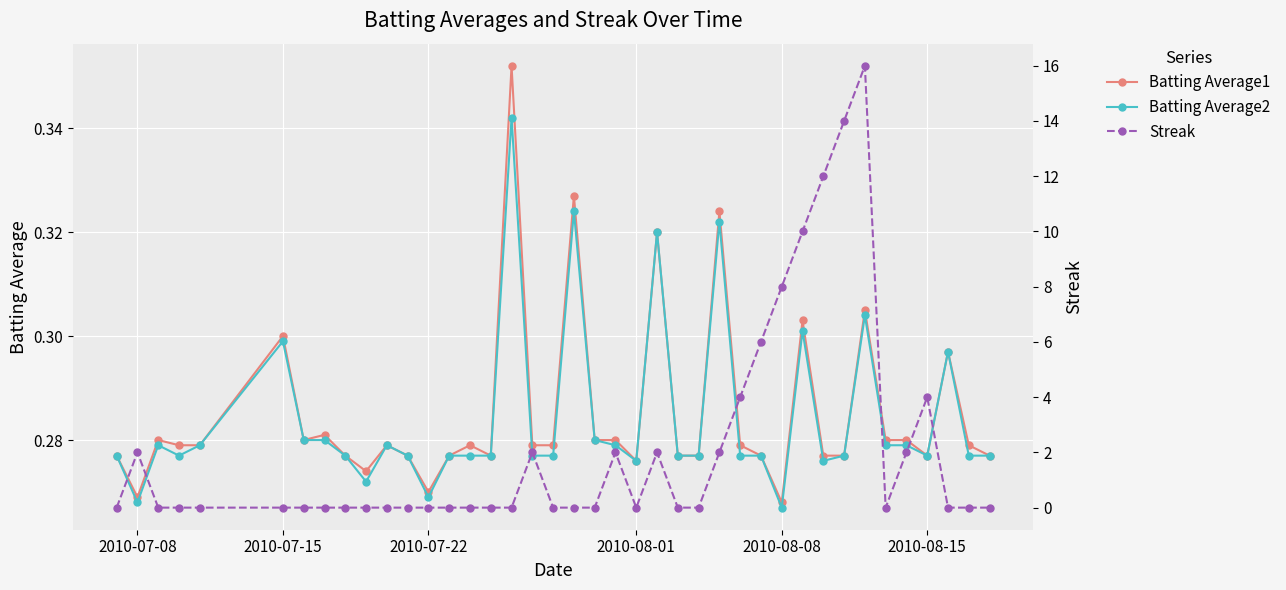

What are all the series names shown in the legend?

Batting Average1, Batting Average2, Streak